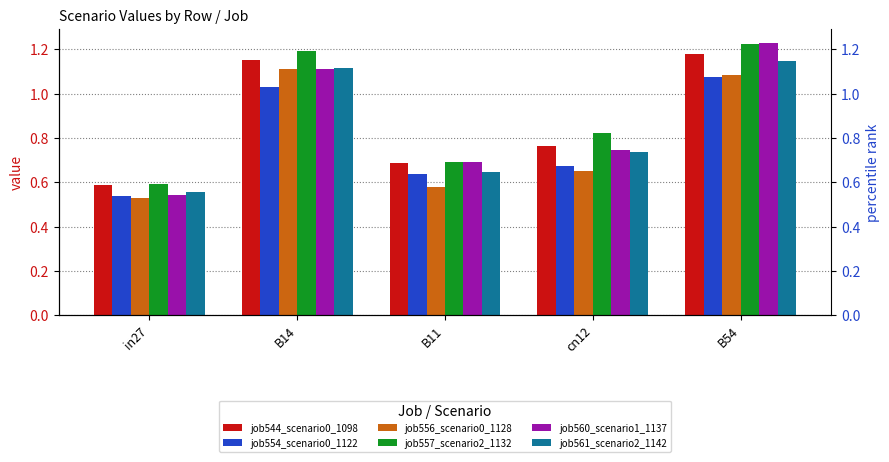

Is it true that job557_scenario2_1132 equals 1.2 at B14?

True